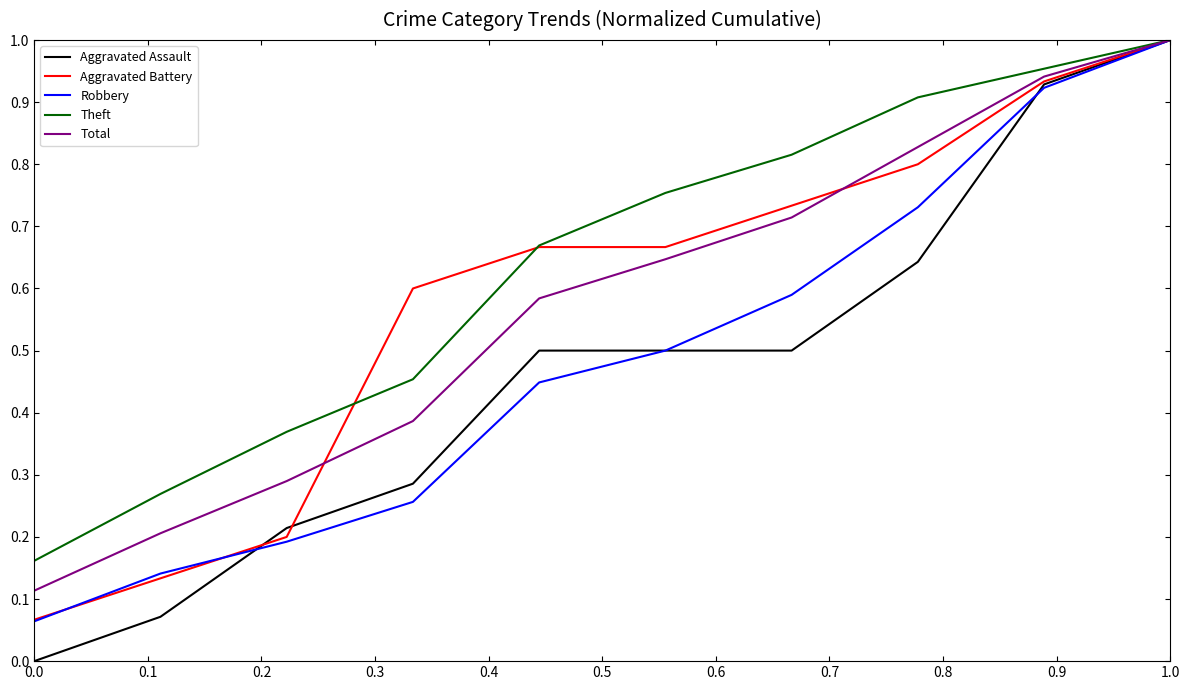

Which series has the widest spread of values?

Aggravated Assault